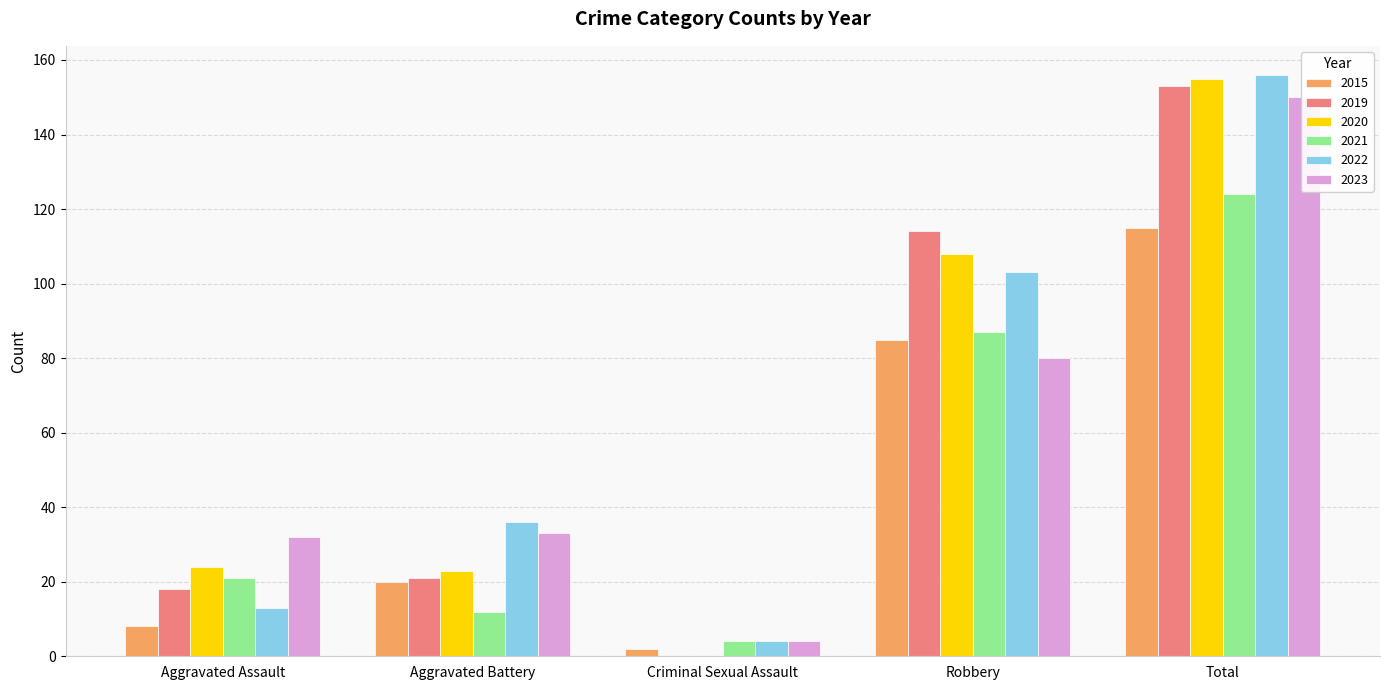

What is the difference between the highest and lowest values at Aggravated Assault?

24